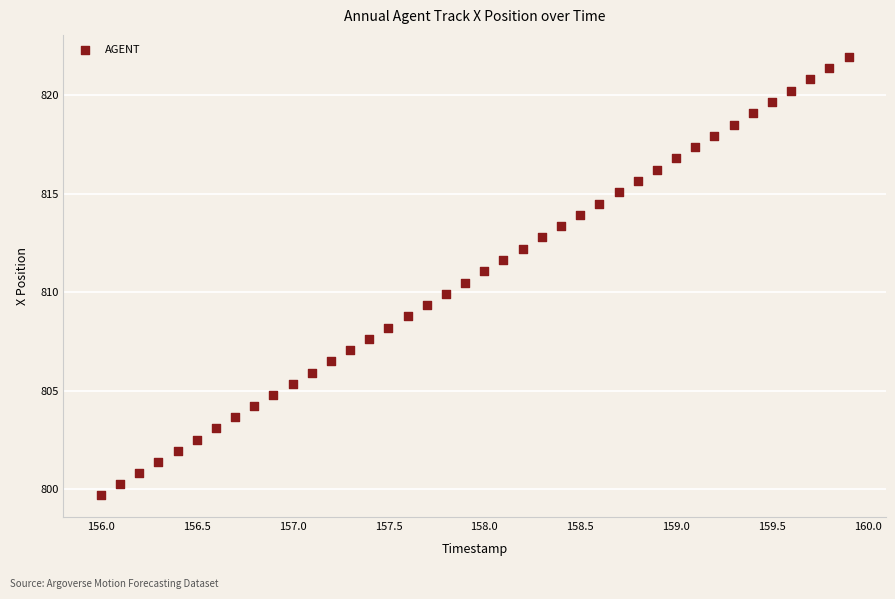

What is the range of Y values (max minus min)?

22.3